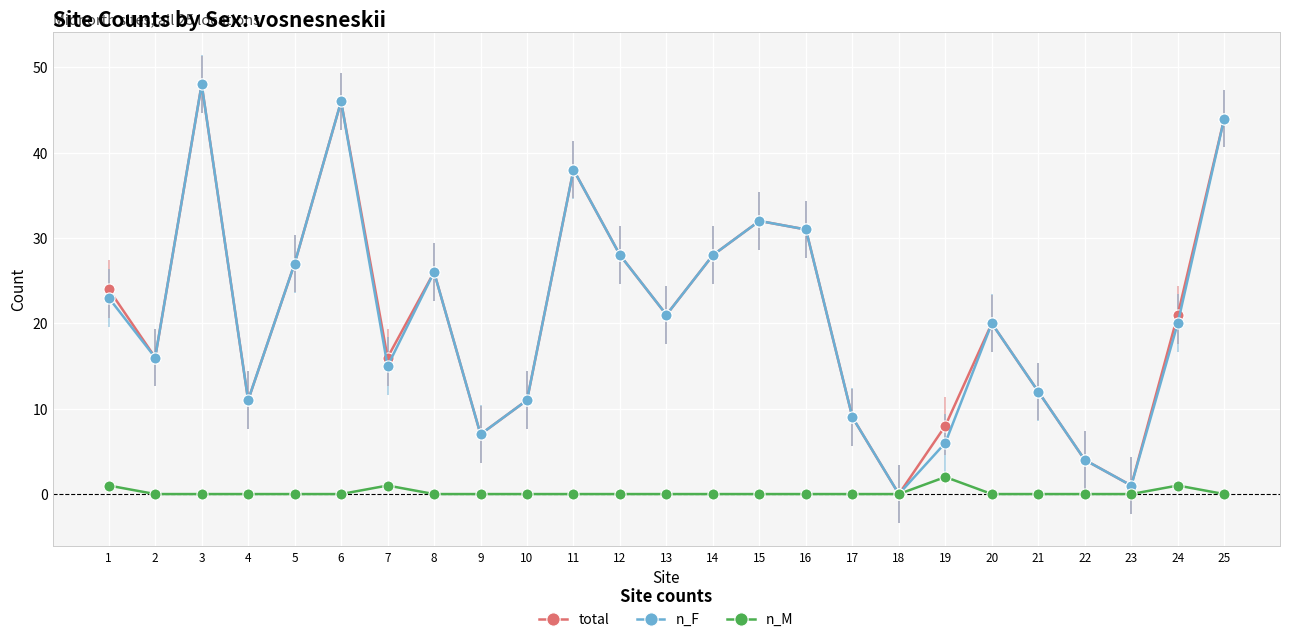

Reading left to right, list all the values displayed in this chart.

total: 24	16	48	11	27	46	16	26	7	11	38	28	21	28	32	31	9	0	8	20	12	4	1	21	44
n_F: 23	16	48	11	27	46	15	26	7	11	38	28	21	28	32	31	9	0	6	20	12	4	1	20	44
n_M: 1	0	0	0	0	0	1	0	0	0	0	0	0	0	0	0	0	0	2	0	0	0	0	1	0